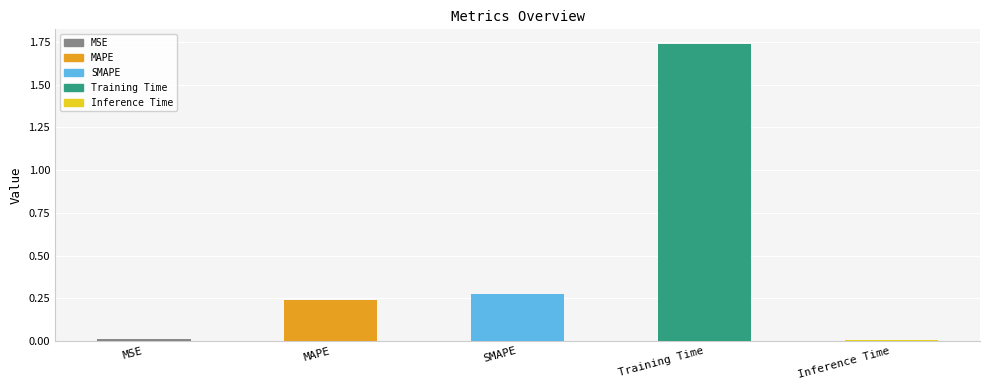

What is the change in value from MSE to SMAPE?

+0.3